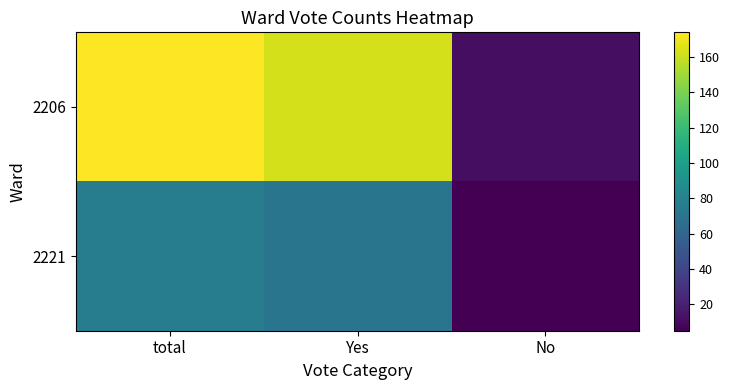

Rank the series at Yes from highest to lowest value.

2206, 2221